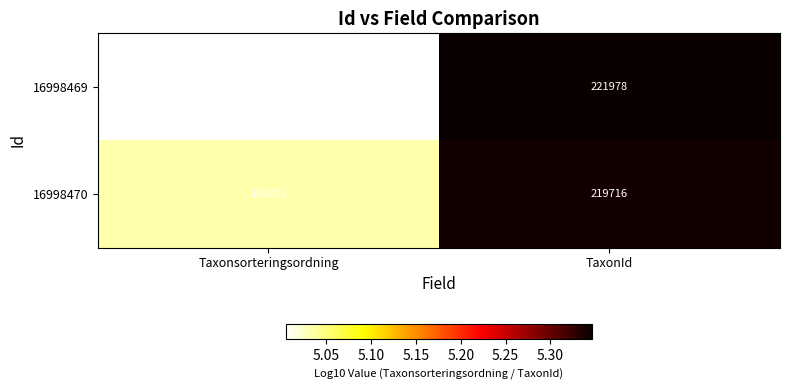

Is it true that 16998469 equals 101219 at Taxonsorteringsordning?

True